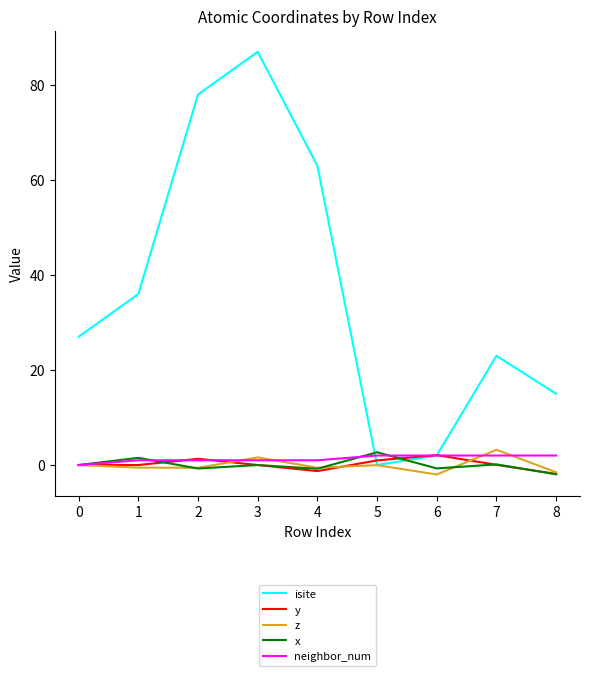

Between 7 and 8, which series saw the biggest shift?

isite